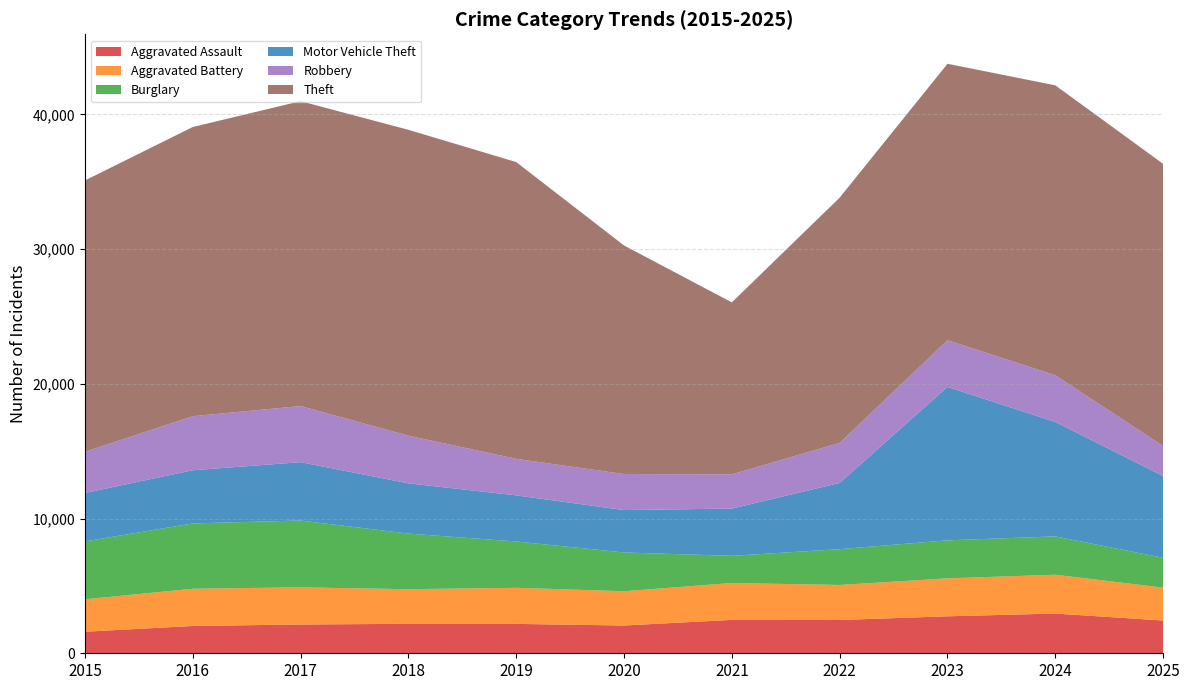

Reading left to right, list all the values displayed in this chart.

Aggravated Assault: 2015=1600	2016=2027	2017=2137	2018=2186	2019=2181	2020=2061	2021=2480	2022=2470	2023=2745	2024=2950	2025=2431
Aggravated Battery: 2015=2406	2016=2763	2017=2759	2018=2570	2019=2679	2020=2544	2021=2735	2022=2601	2023=2818	2024=2880	2025=2444
Burglary: 2015=4299	2016=4850	2017=4959	2018=4127	2019=3439	2020=2878	2021=2020	2022=2657	2023=2822	2024=2846	2025=2213
Motor Vehicle Theft: 2015=3595	2016=3945	2017=4331	2018=3731	2019=3423	2020=3147	2021=3505	2022=4912	2023=11387	2024=8494	2025=6071
Robbery: 2015=3055	2016=4013	2017=4166	2018=3539	2019=2714	2020=2674	2021=2541	2022=2978	2023=3467	2024=3468	2025=2222
Theft: 2015=20141	2016=21464	2017=22630	2018=22704	2019=22028	2020=16968	2021=12765	2022=18203	2023=20519	2024=21520	2025=20949